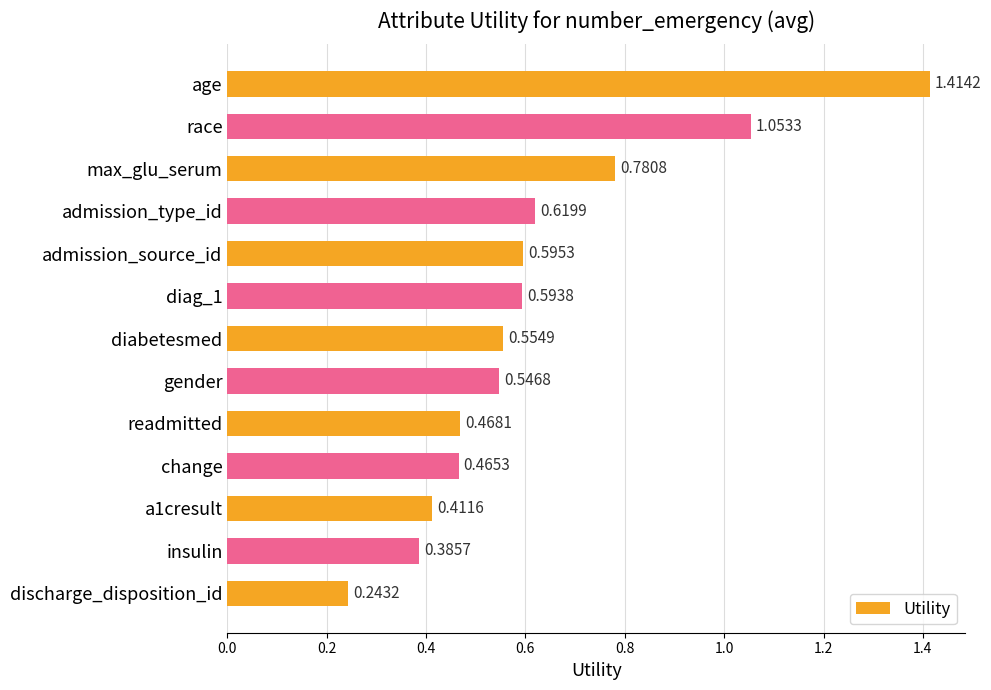

What is the label of the 9th bar from the bottom?

admission_source_id